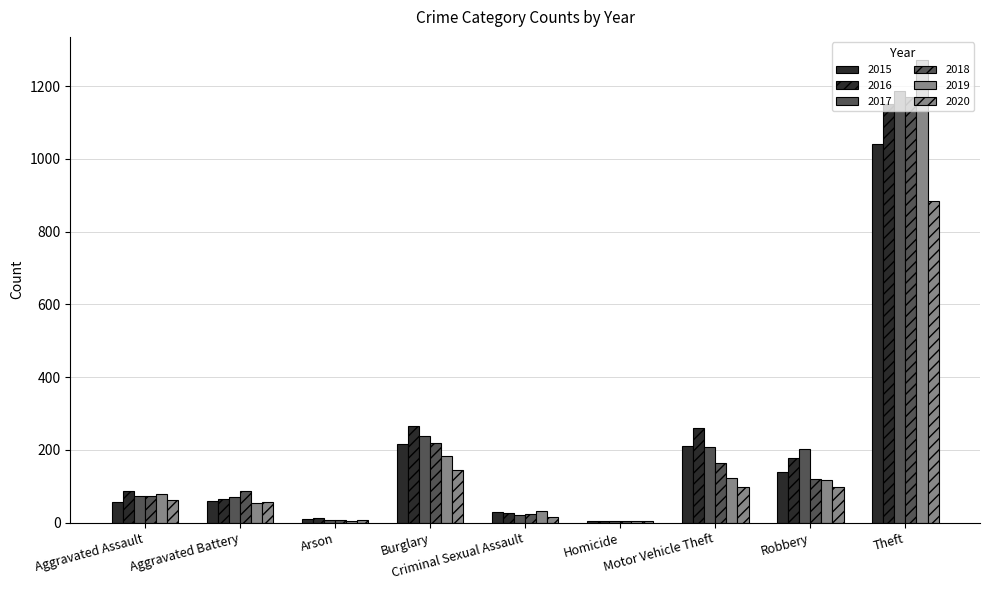

At which category does the chart reach its peak across all series?

Theft